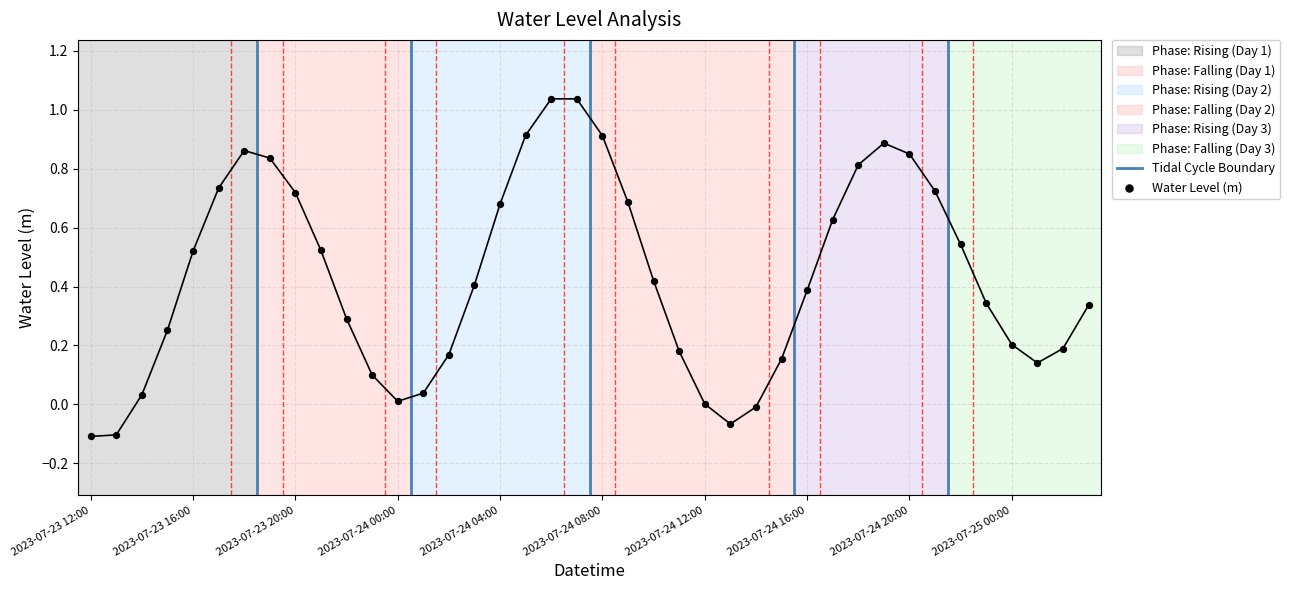

Which has a higher value, 2023-07-24 04:00 or 2023-07-24 18:00?

2023-07-24 18:00